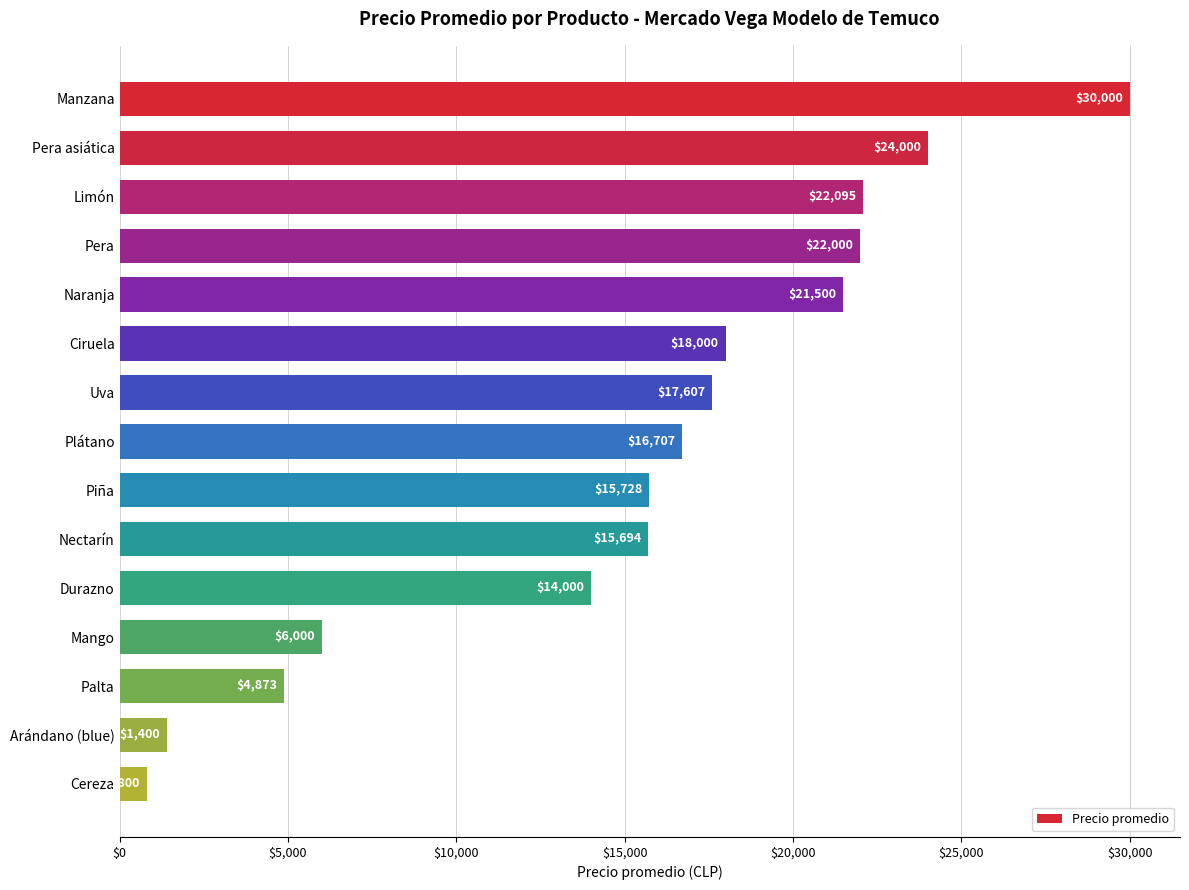

What is the change in value from Nectarín to Palta?

-10821